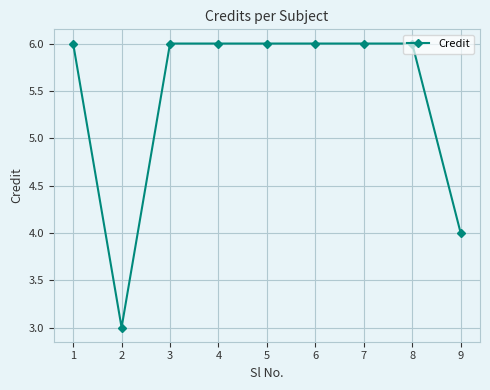

Does the chart display data point markers on the line(s)?

Yes